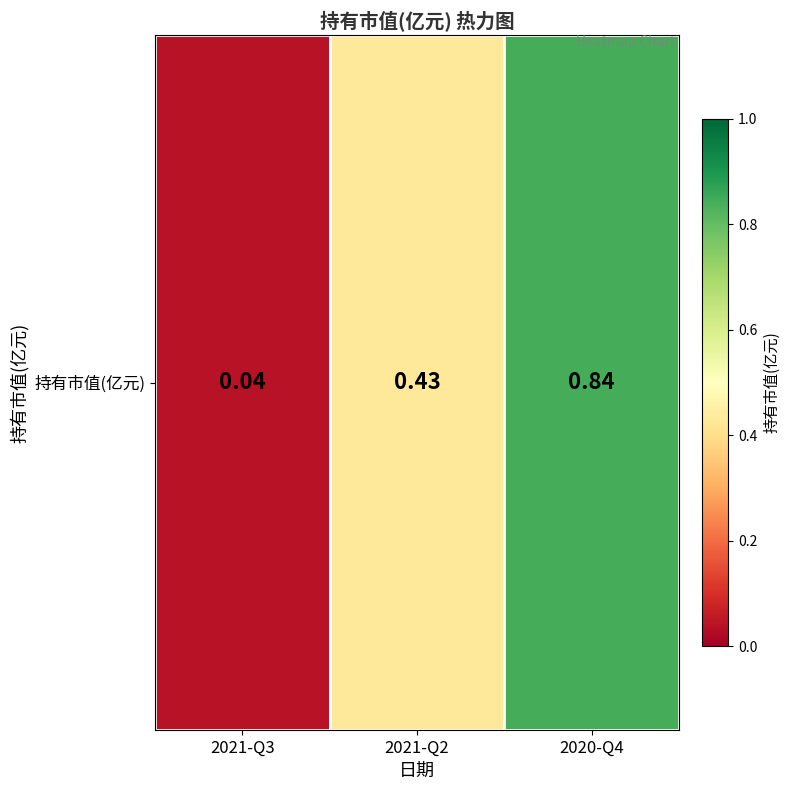

List the labels in order of value, smallest first.

2021-Q3, 2021-Q2, 2020-Q4